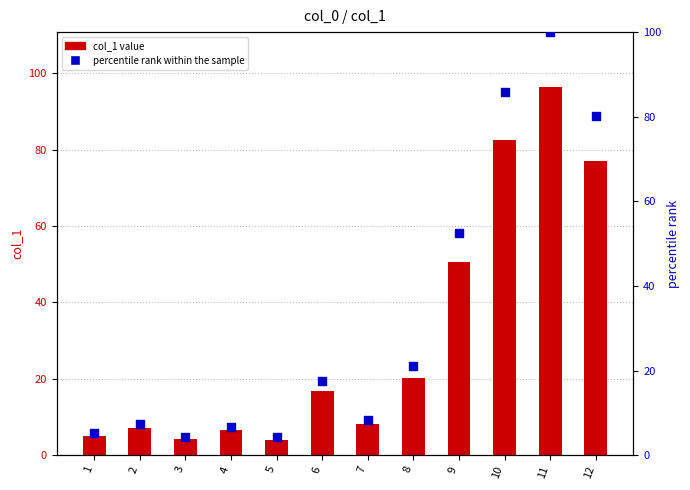

What is the total value across all series at 3?

8.6